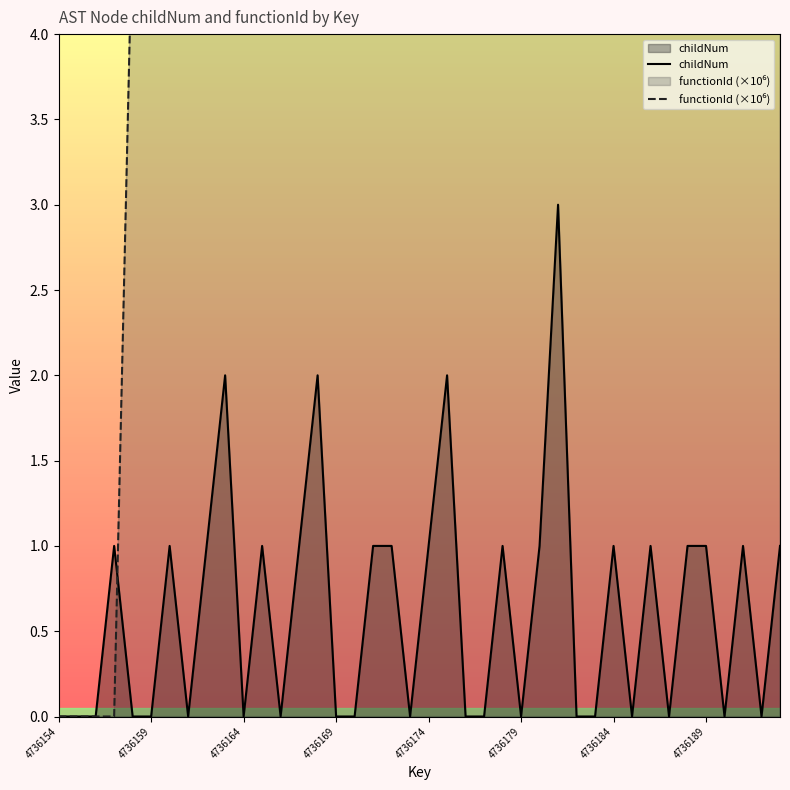

Is it true that childNum equals 1.3 at 14?

False